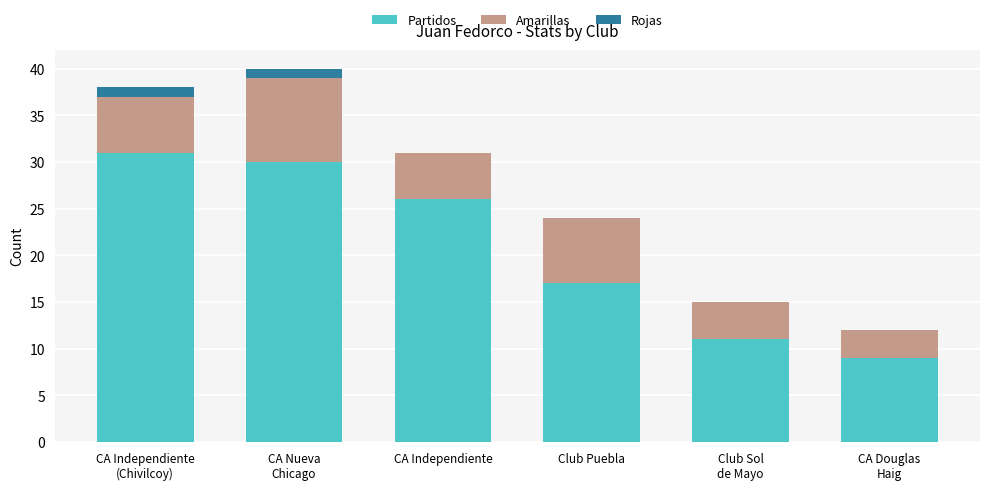

What is the sum of the Partidos values at CA Independiente and Club Puebla?

43